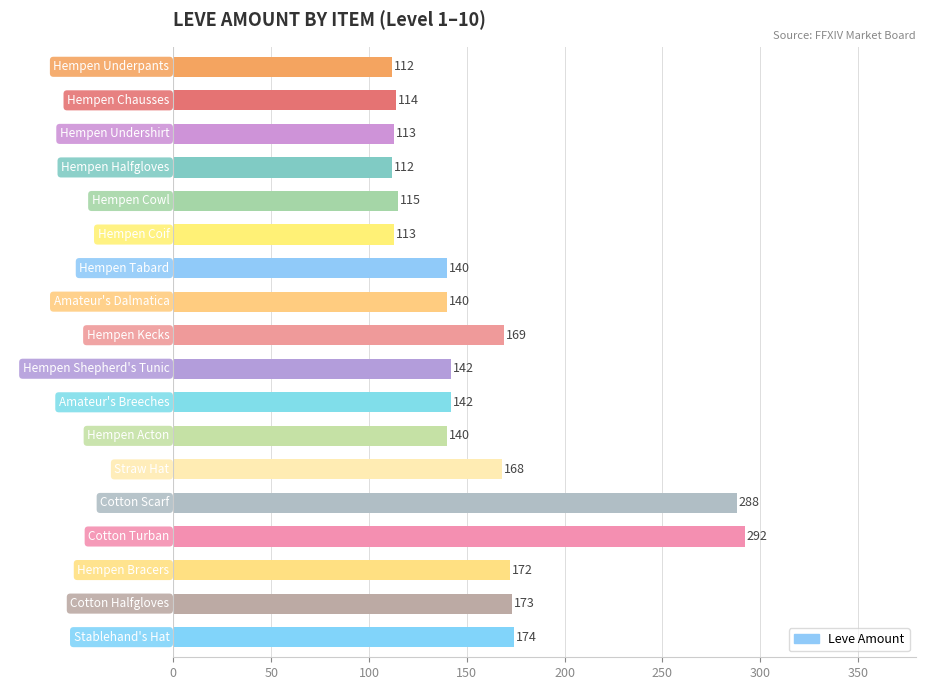

How many series are shown in this chart?

1